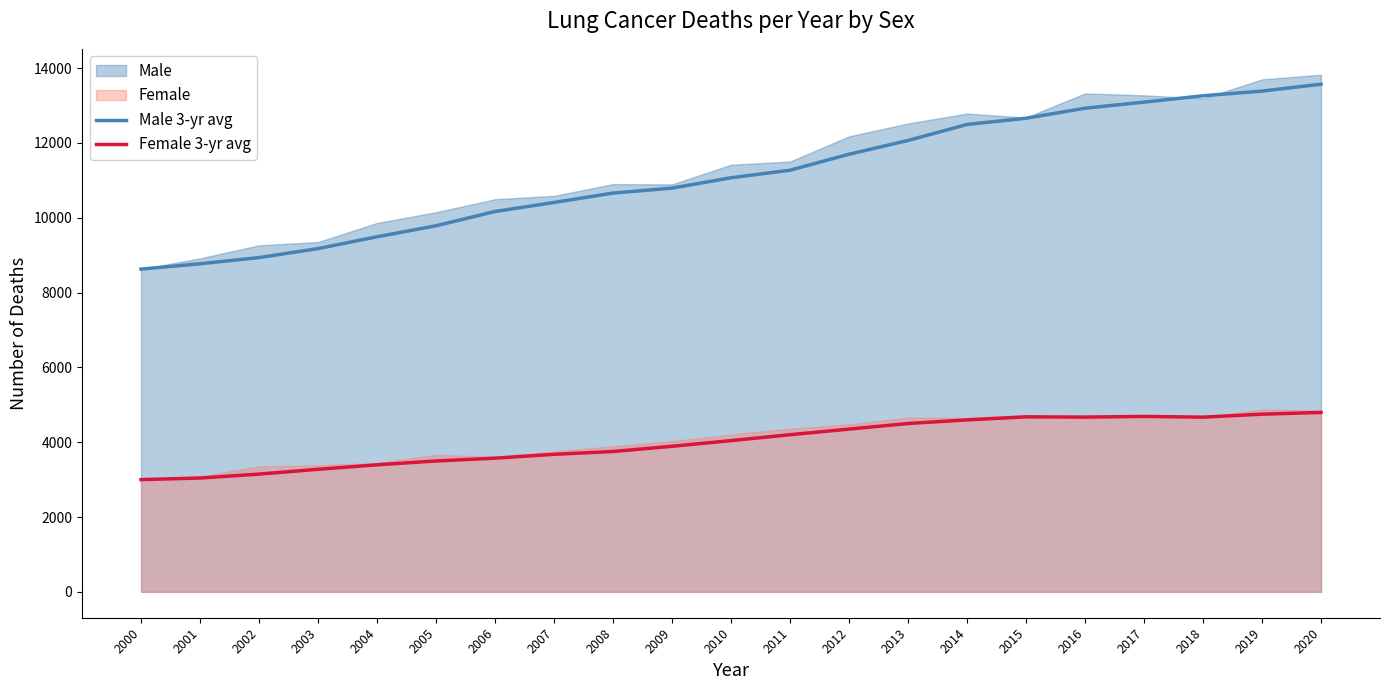

In Female 3-yr avg, how many points are higher than both neighbors (excluding endpoints)?

2